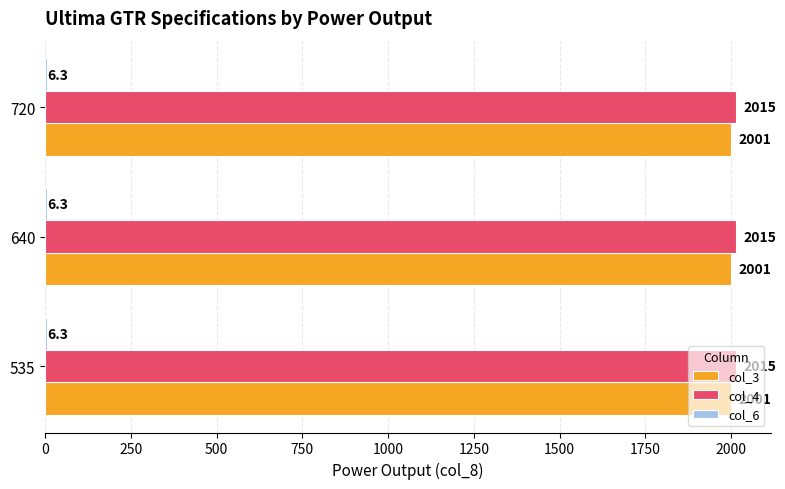

What is the sum of the col_3 values at 535 and 720?

4002.0